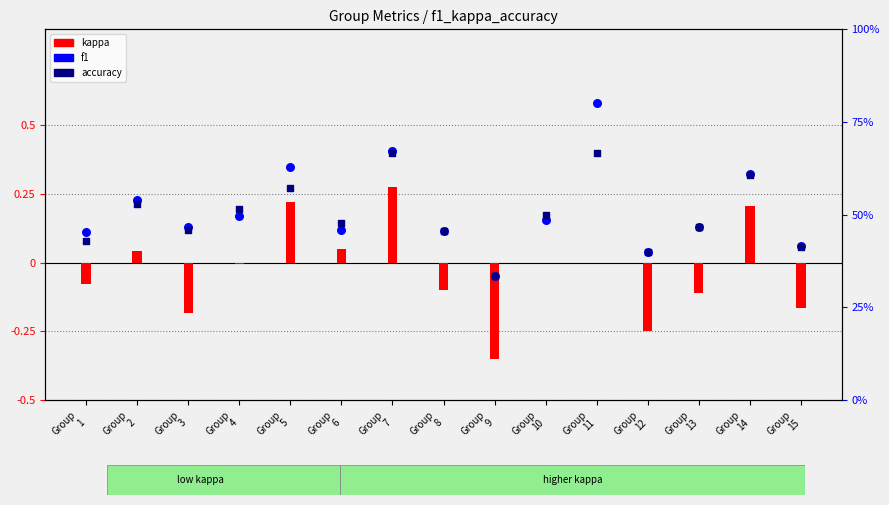

What are all the series names shown in the legend?

kappa, f1, accuracy